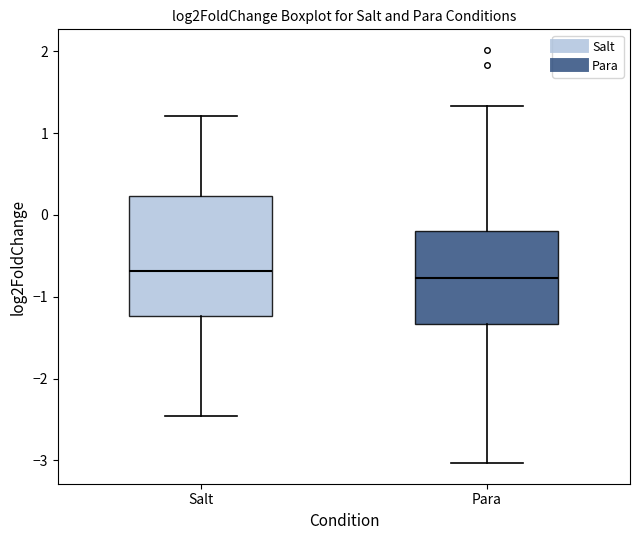

Which box is the tallest, from its lower edge to its upper edge?

Salt